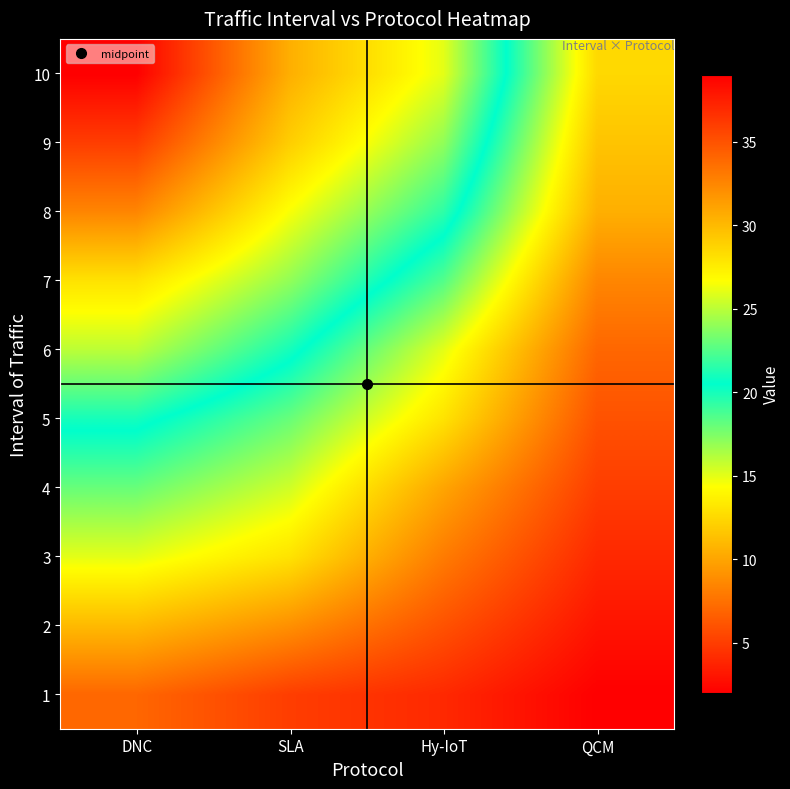

Count the number of data series in this chart.

10